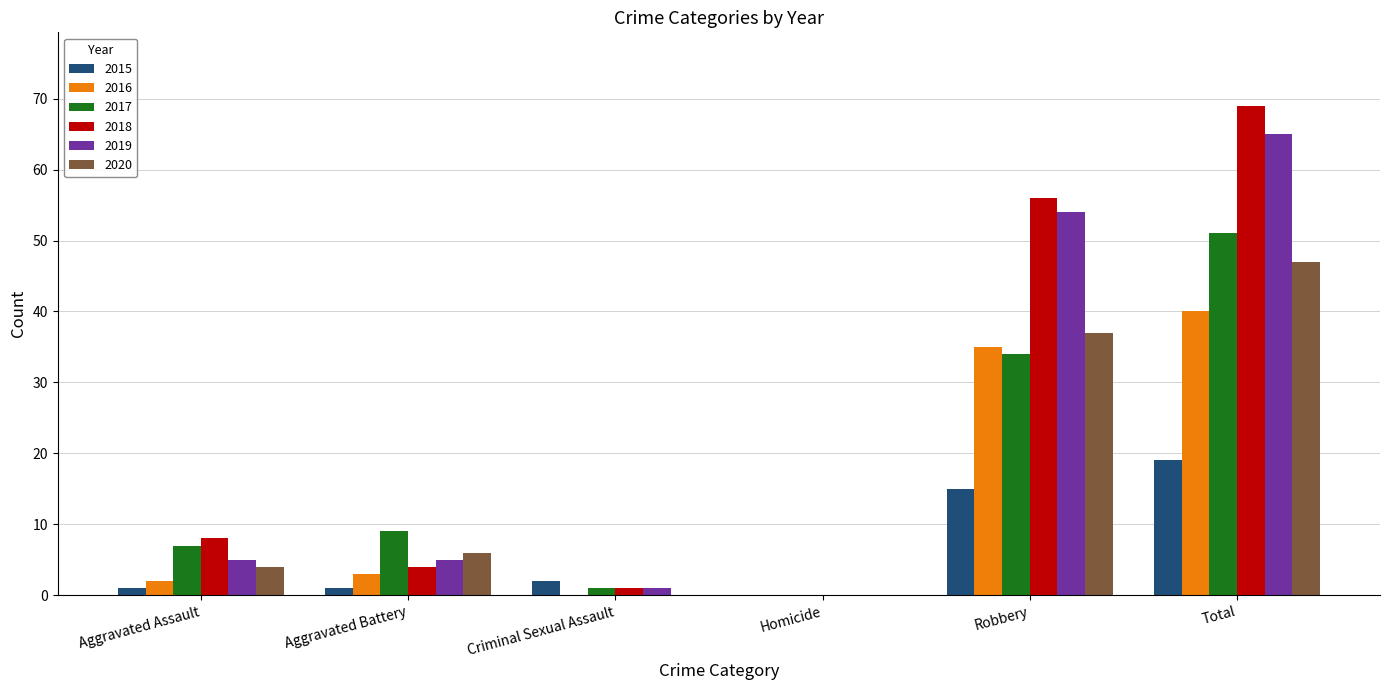

How many positive values does the 2019 series have?

5